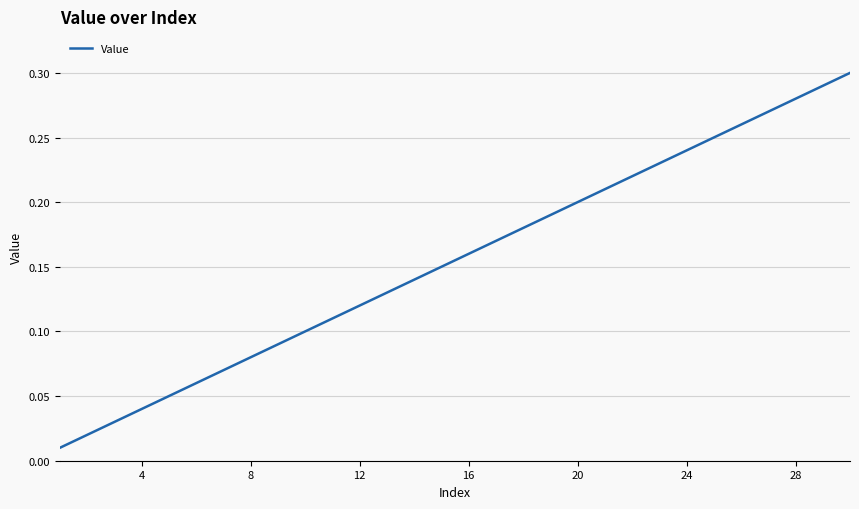

Reading right to left, transcribe all the data shown in this chart.

0.3	0.3	0.3	0.3	0.3	0.2	0.2	0.2	0.2	0.2	0.2	0.2	0.2	0.2	0.2	0.1	0.1	0.1	0.1	0.1	0.1	0.1	0.1	0.1	0.1	0.1	0.0	0.0	0.0	0.0